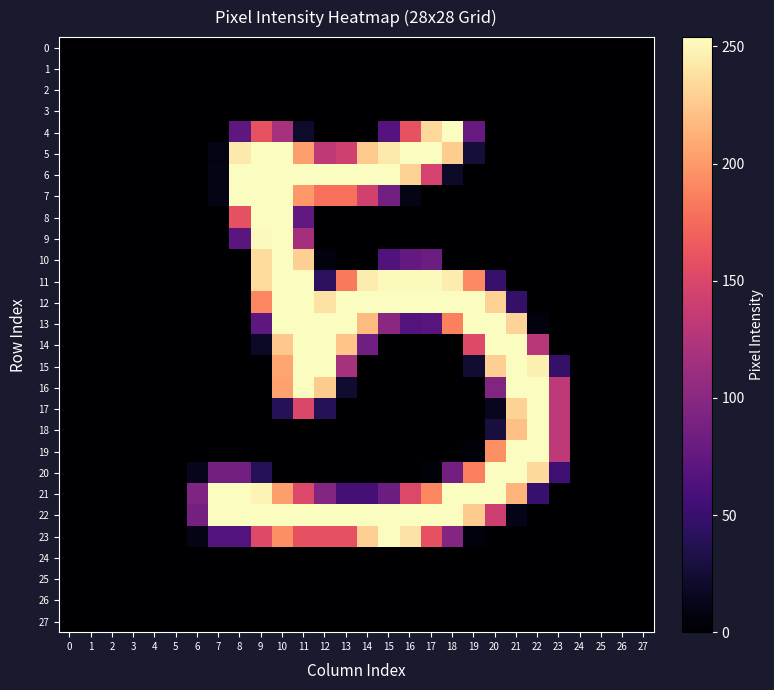

At which category is the sum across all series the highest?

10